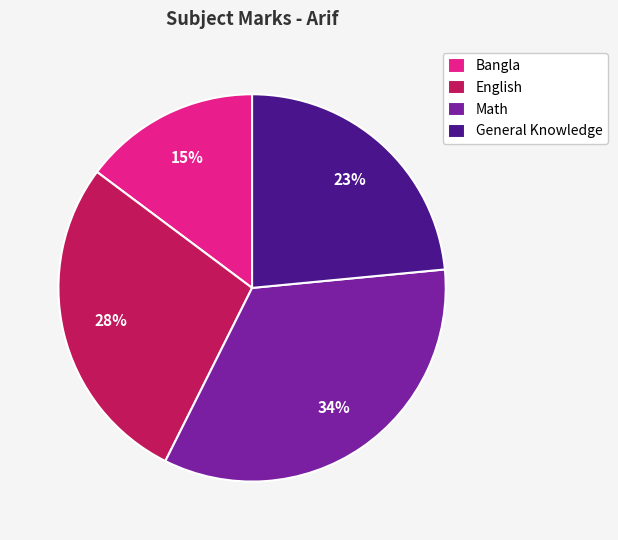

What is the smallest slice in the pie chart?

Bangla